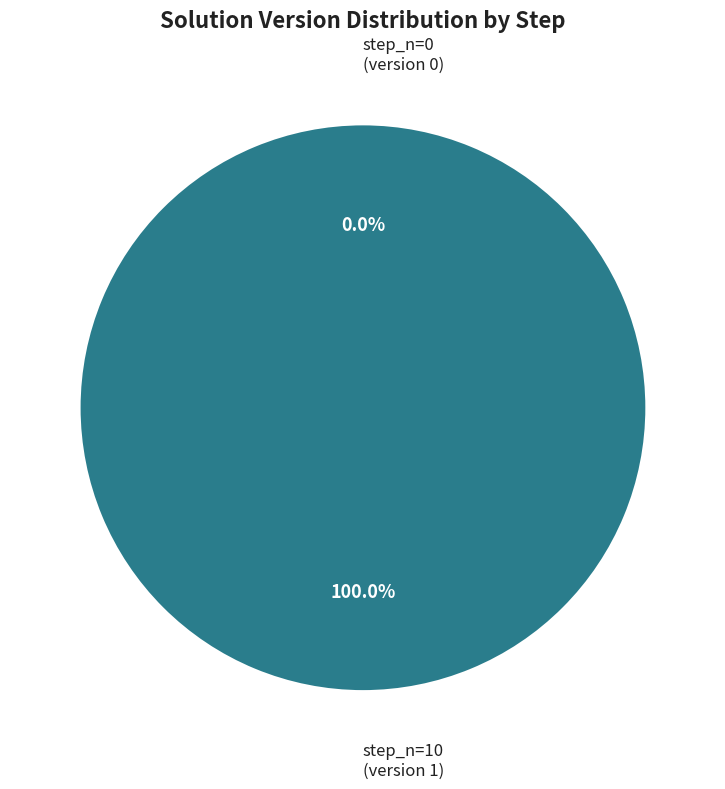

Between step_n=10 and step_n=0, which is larger?

step_n=10